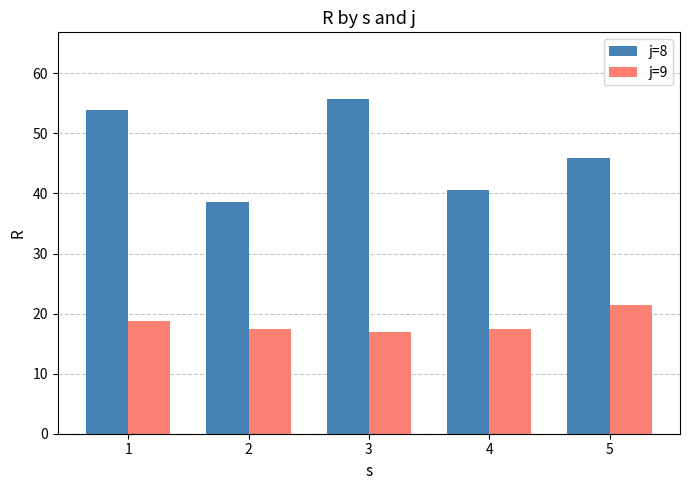

What is the maximum value shown in the chart?

55.7